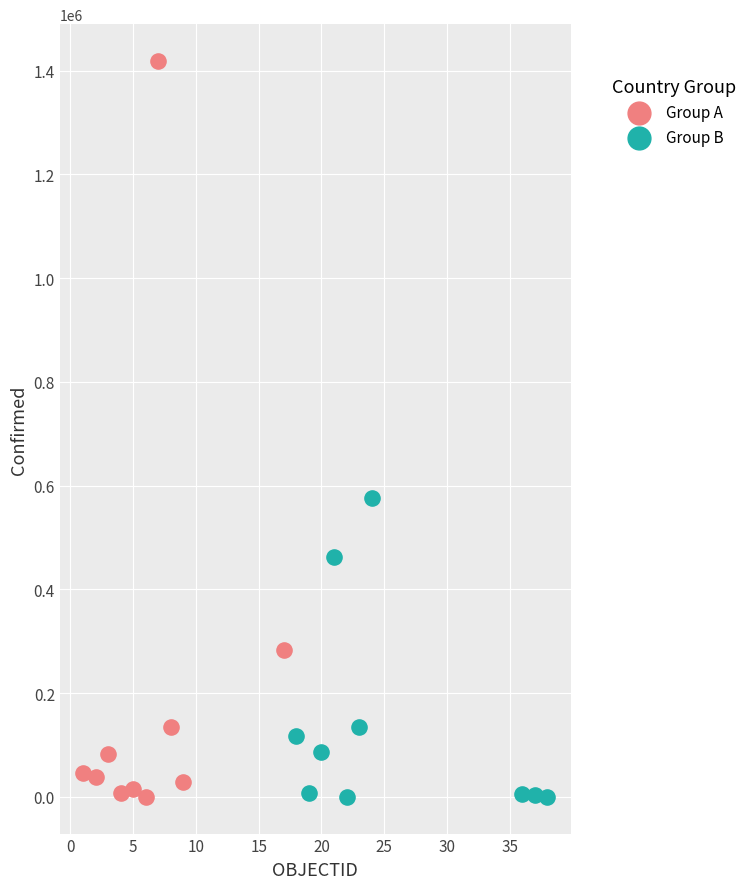

What are all the series names shown in the legend?

Group A, Group B